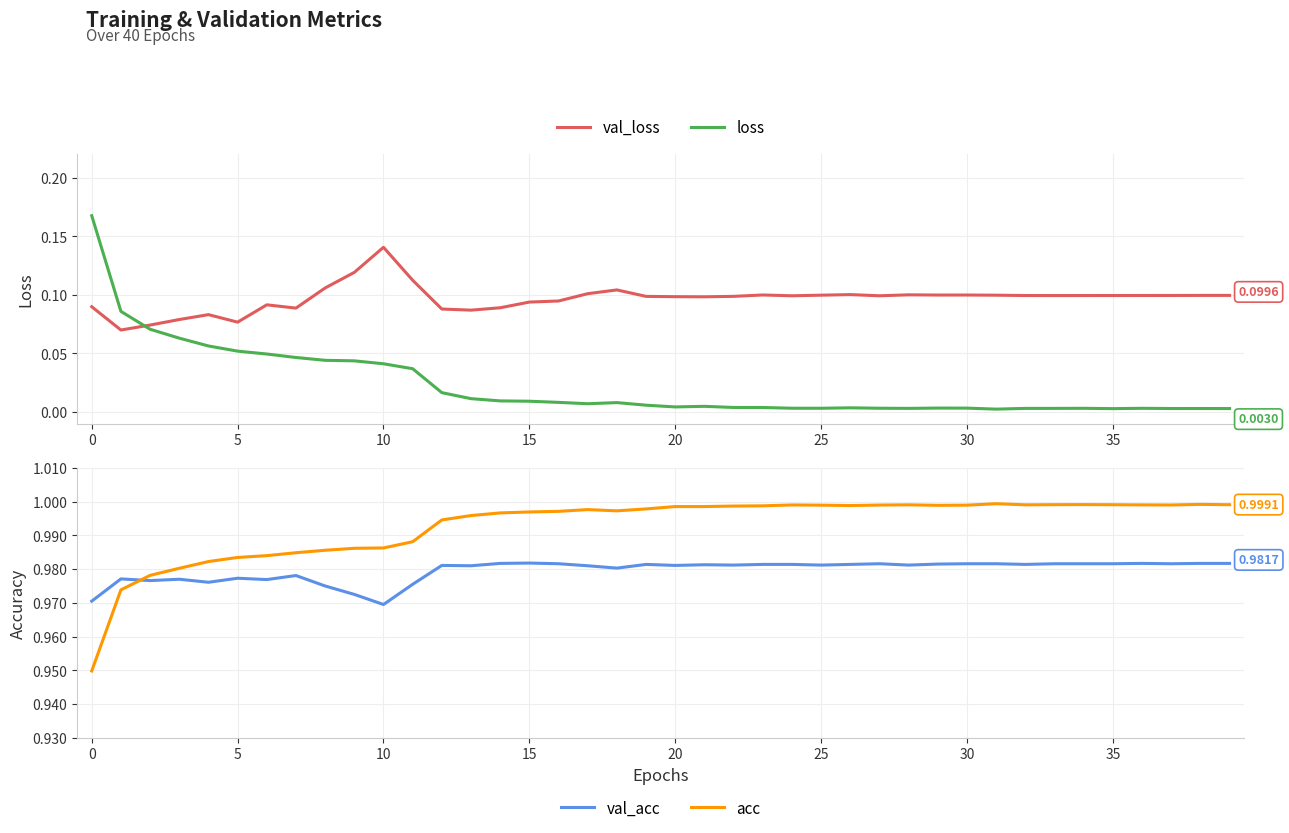

What is the label of the 14th point from the left?

13